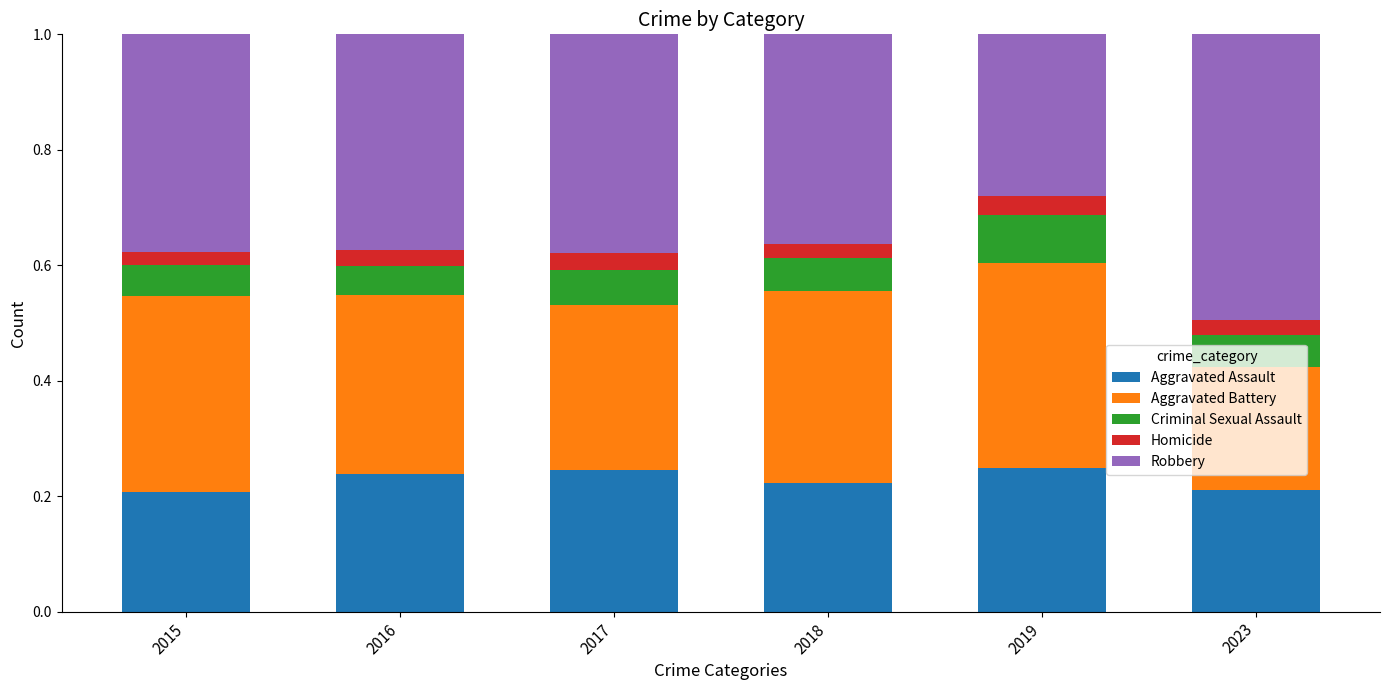

True or false: Aggravated Assault has a value of 0.3 at 2015.

False